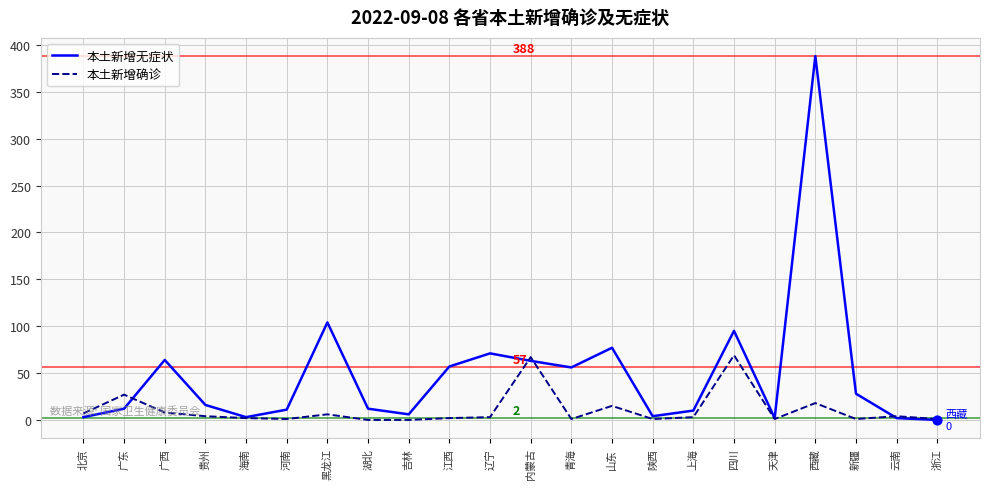

Between 陕西 and 西藏, which series saw the biggest shift?

本土新增无症状